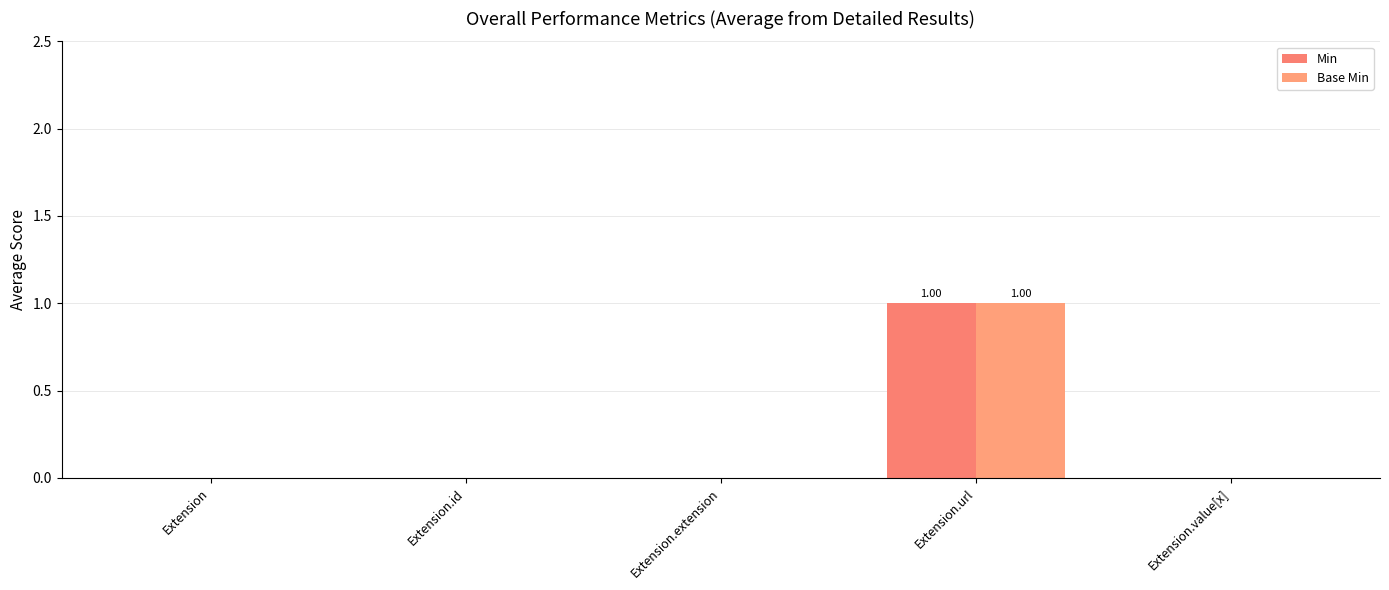

What is the label of the 4th bar from the right?

Extension.id